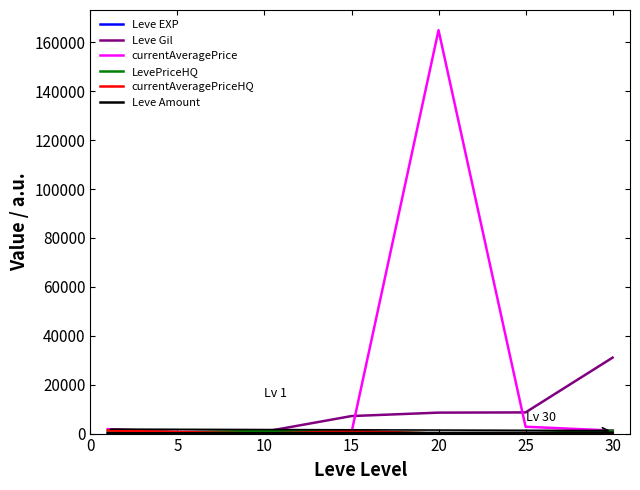

What is the highest value of the Leve Gil series?

31070